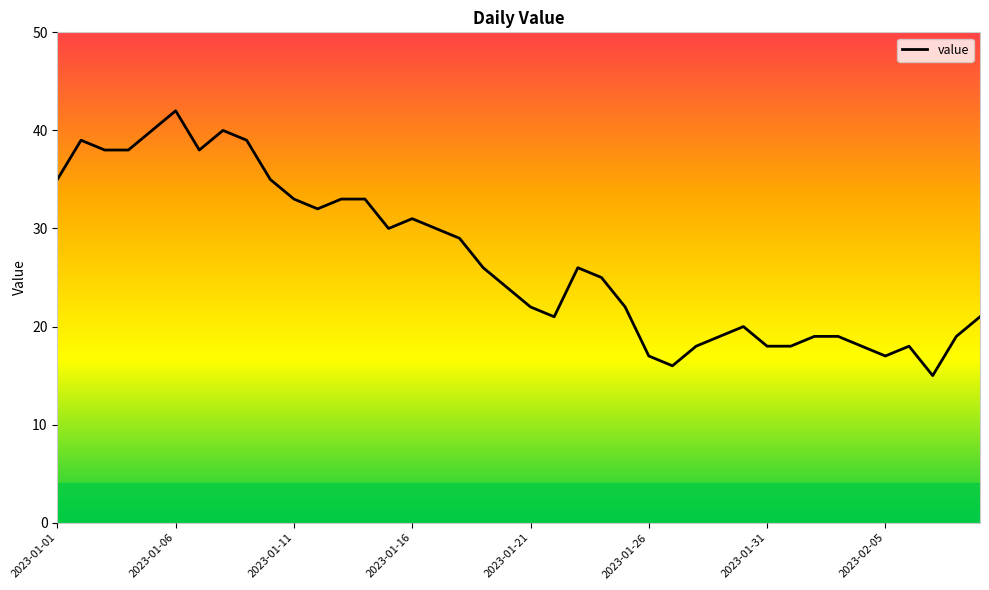

What is the maximum value shown in the chart?

42